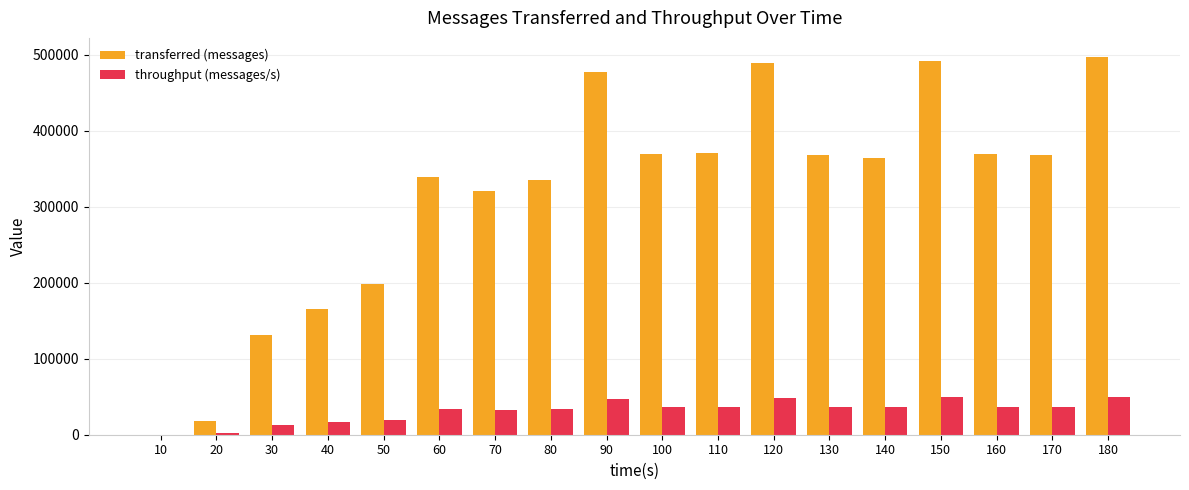

What is the average value of the throughput (messages/s) series?

31386